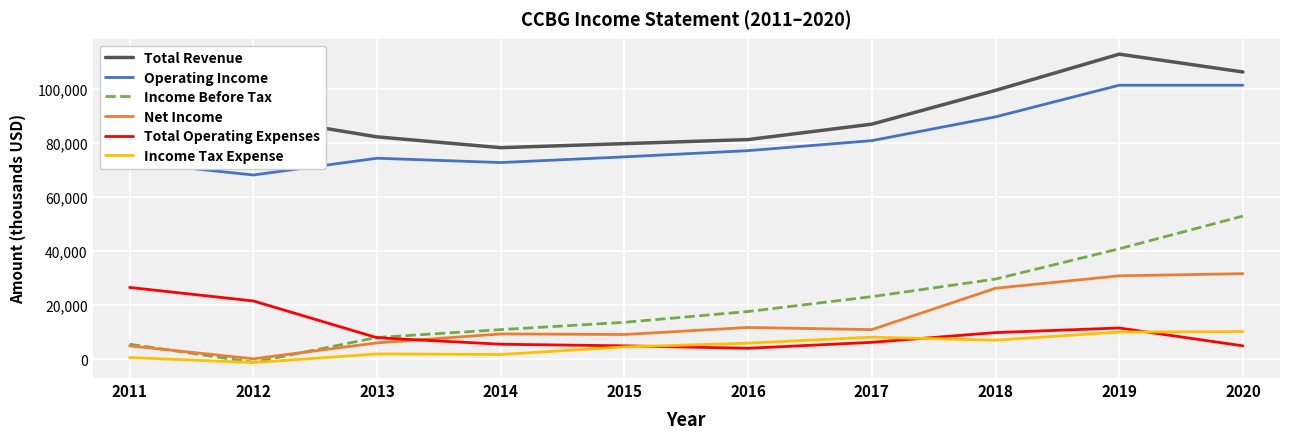

The value of Income Before Tax at 2018 is 49094. True or false?

False